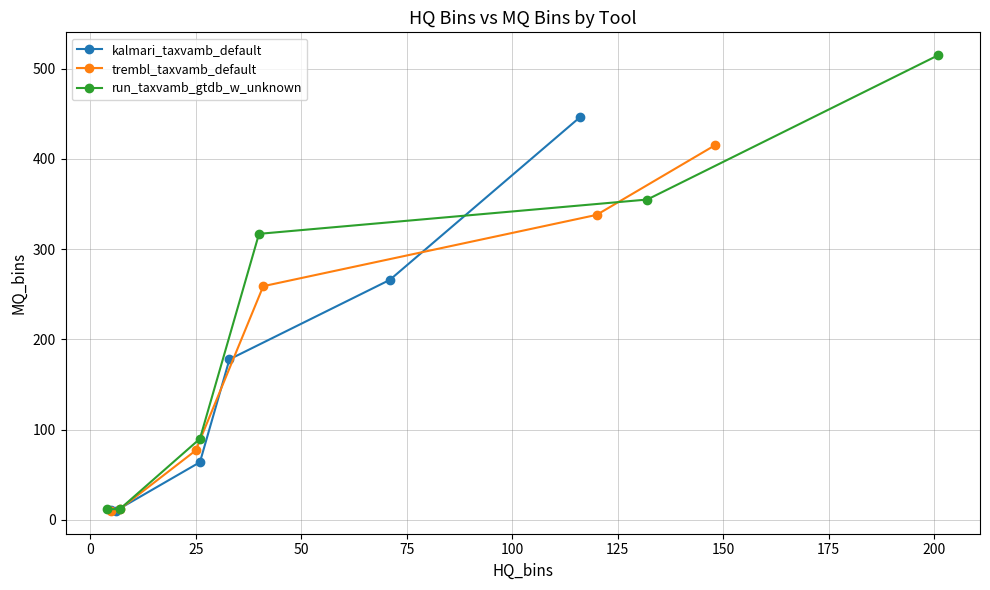

How many lines are shown in the chart?

3